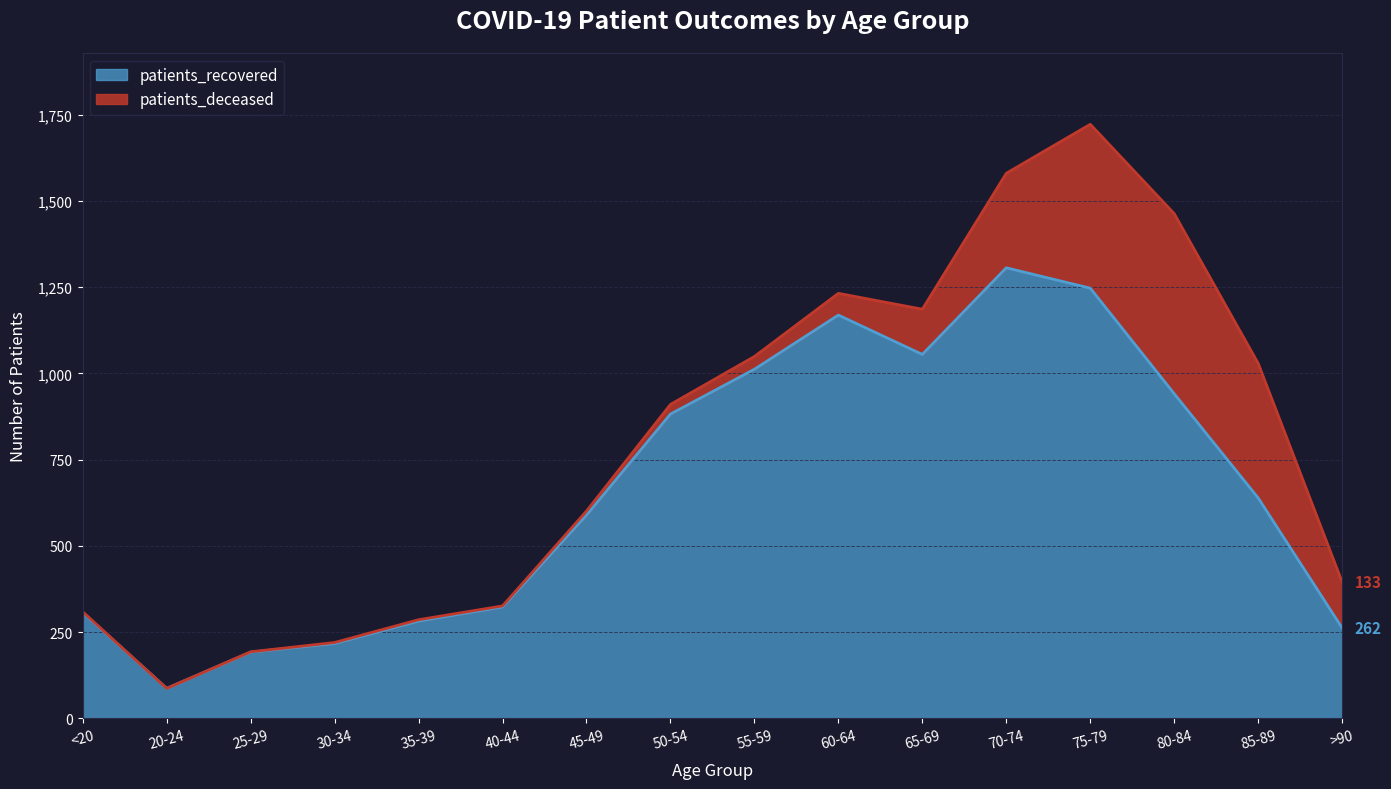

What value does the data have at 20-24, to the nearest 10?

90